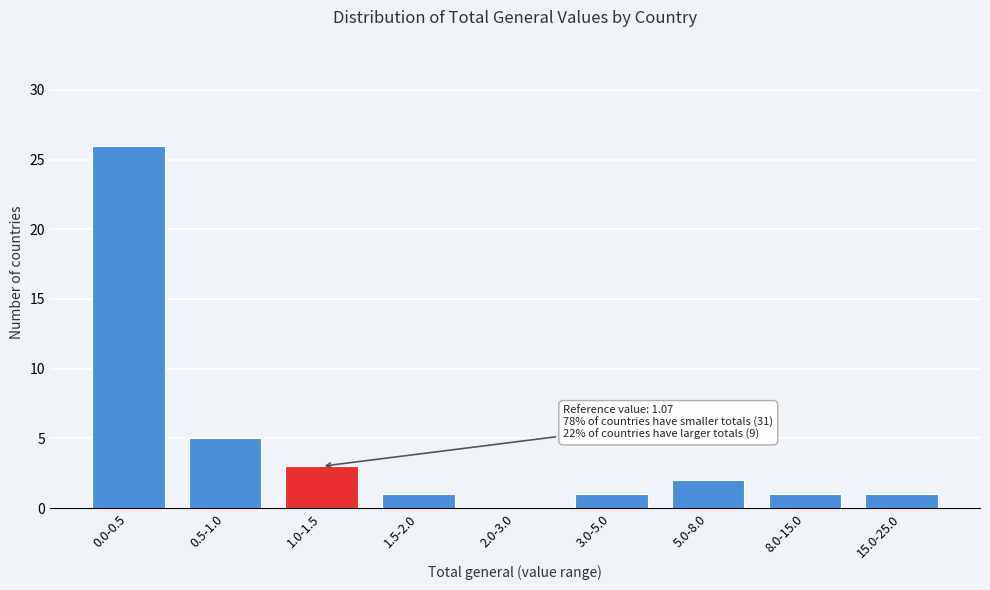

Reading right to left, transcribe all the data shown in this chart.

15.0-25.0=1	8.0-15.0=1	5.0-8.0=2	3.0-5.0=1	2.0-3.0=0	1.5-2.0=1	1.0-1.5=3	0.5-1.0=5	0.0-0.5=26